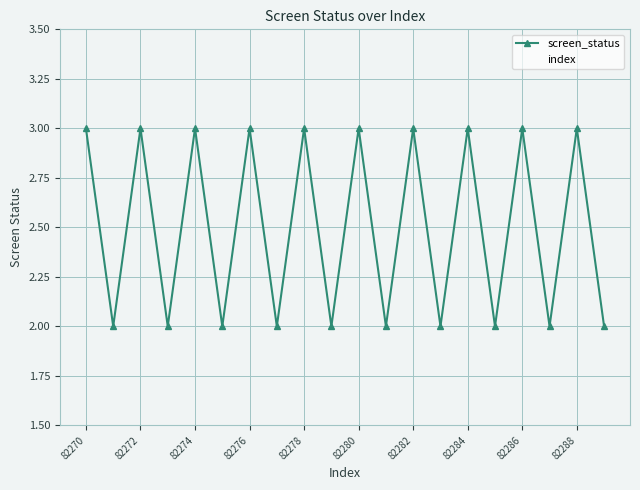

Which series has the largest total across all categories?

index